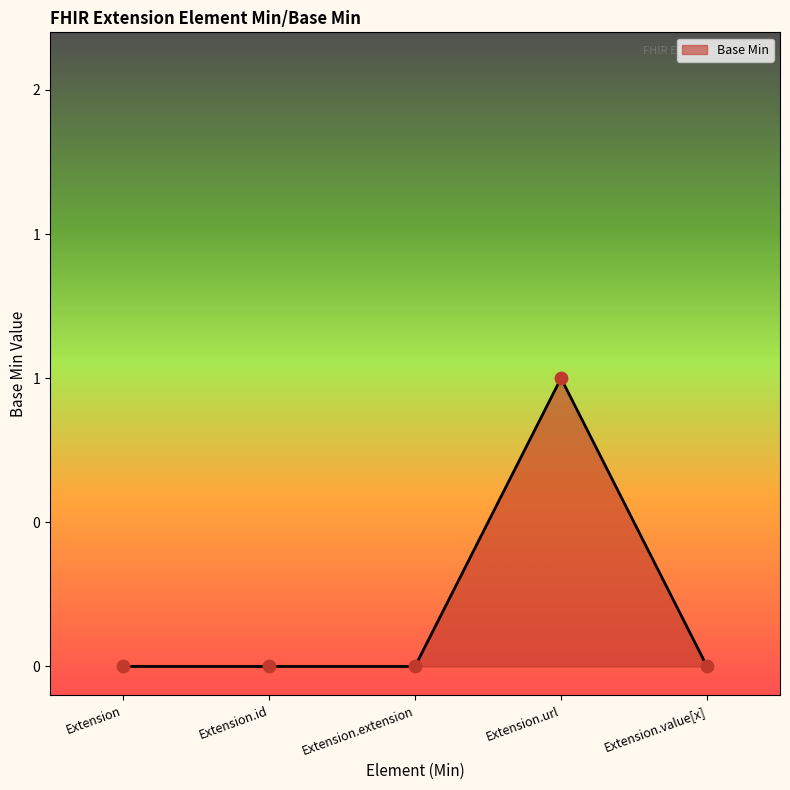

Between Extension.extension and Extension.url, which is larger?

Extension.url